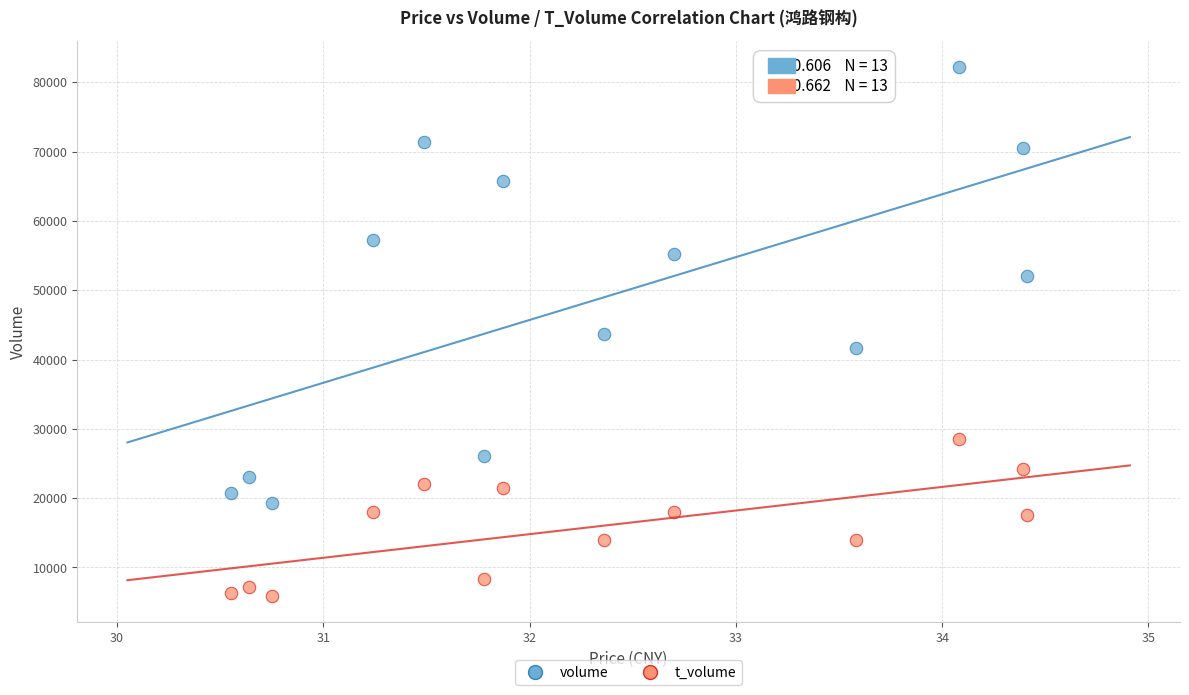

What are all the series names shown in the legend?

volume, t_volume